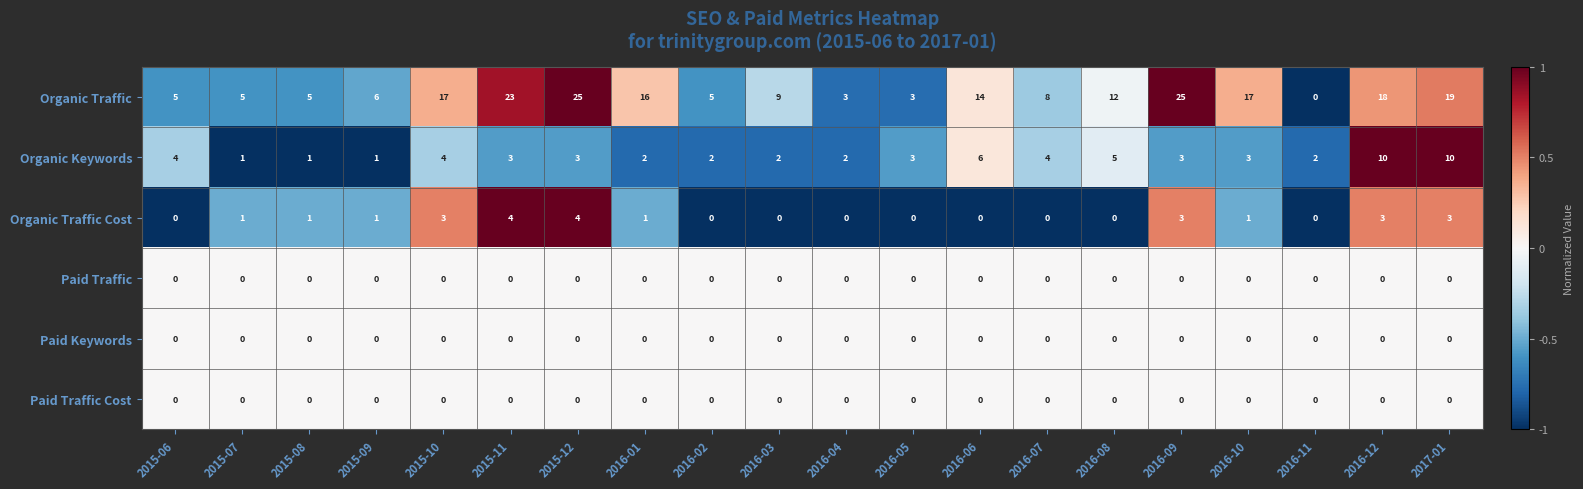

At which label does Organic Traffic first exceed 12?

2015-10